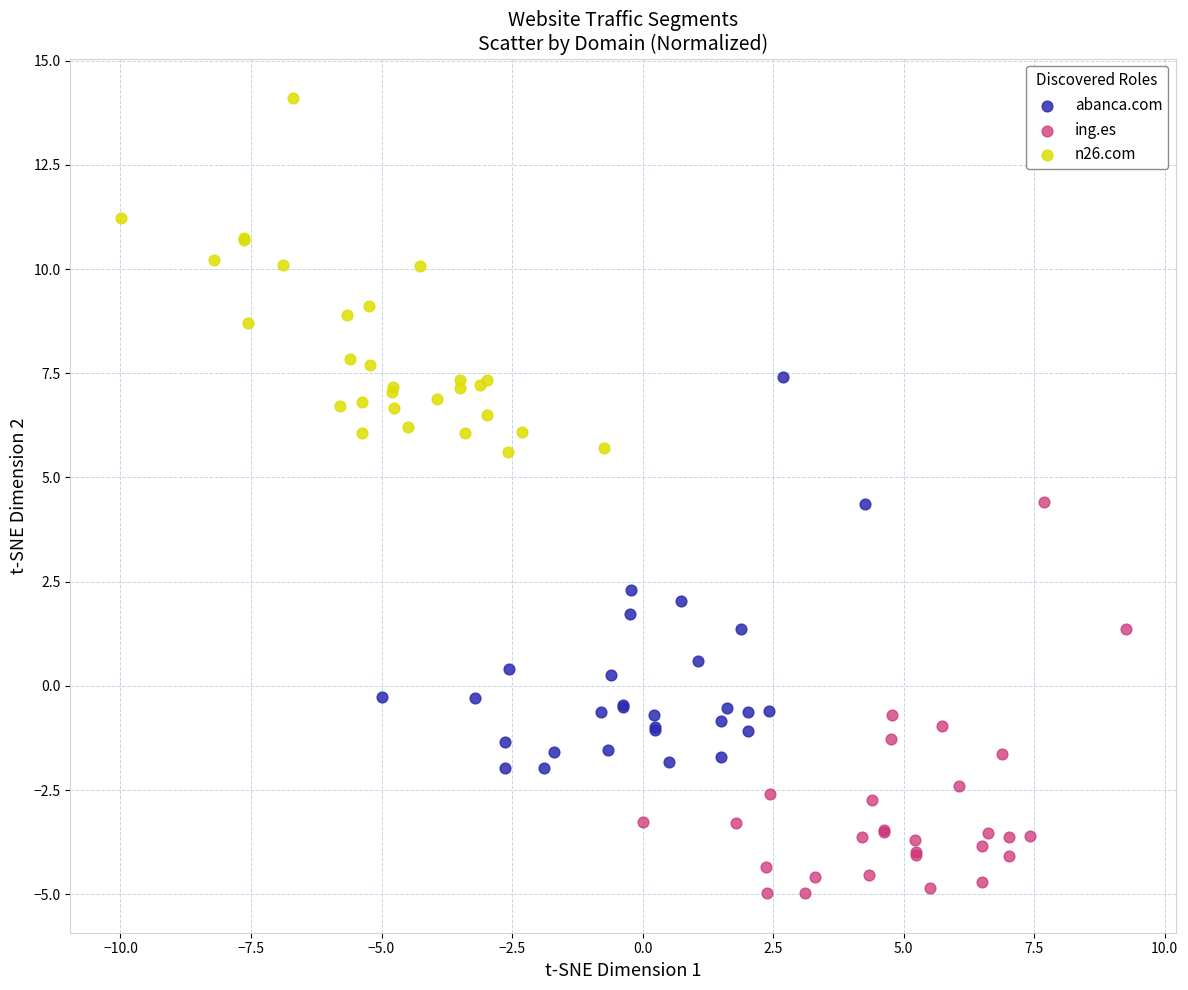

What are all the series names shown in the legend?

abanca.com, ing.es, n26.com